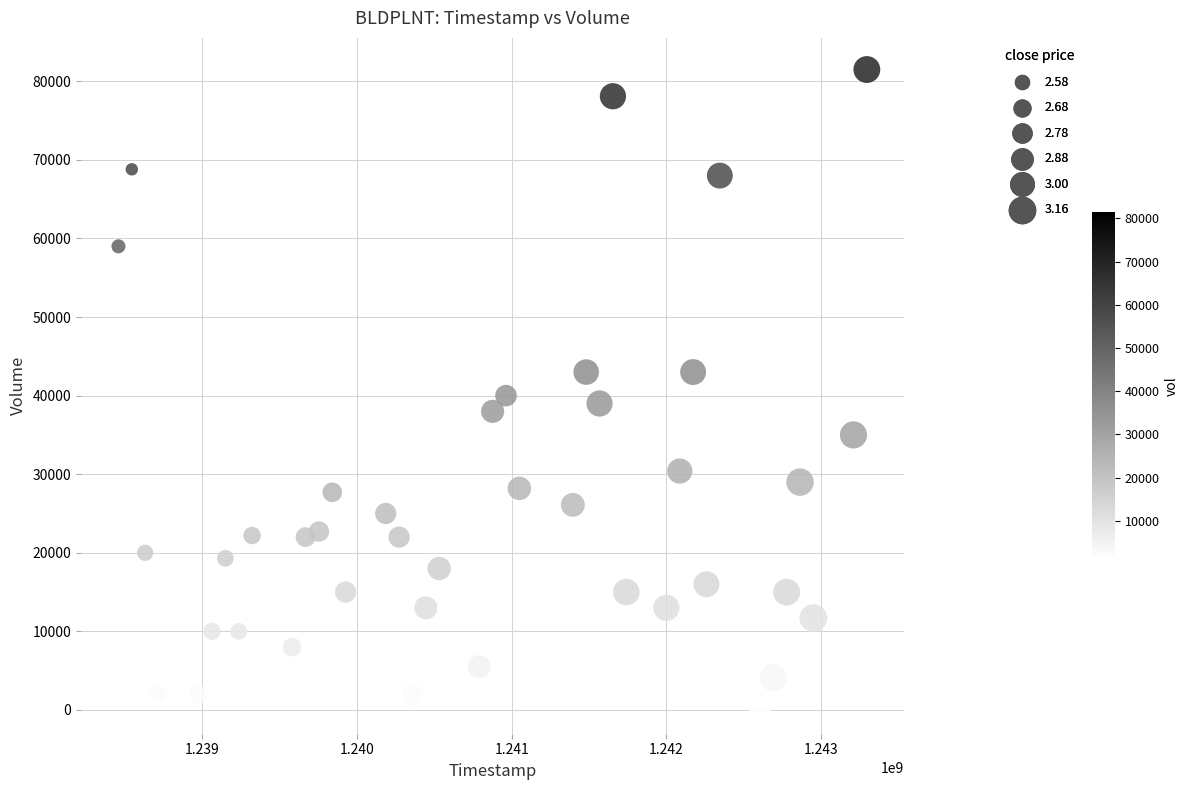

What is the range of Y values (max minus min)?

80500